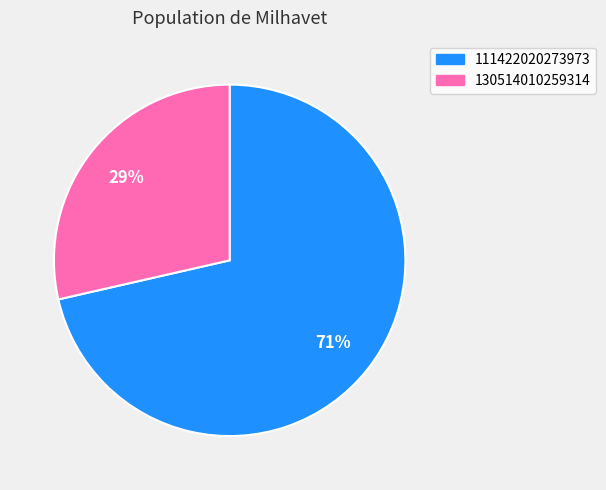

To the nearest percent, what is the average slice percentage?

50%